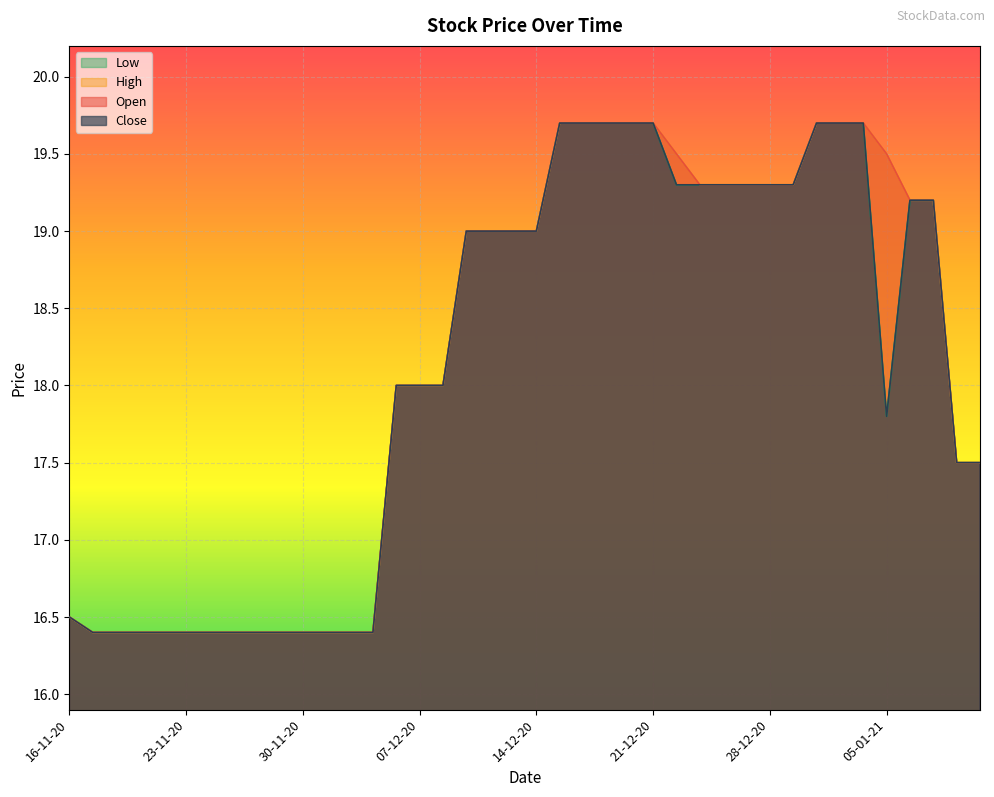

At which category is the sum across all series the highest?

15-12-20